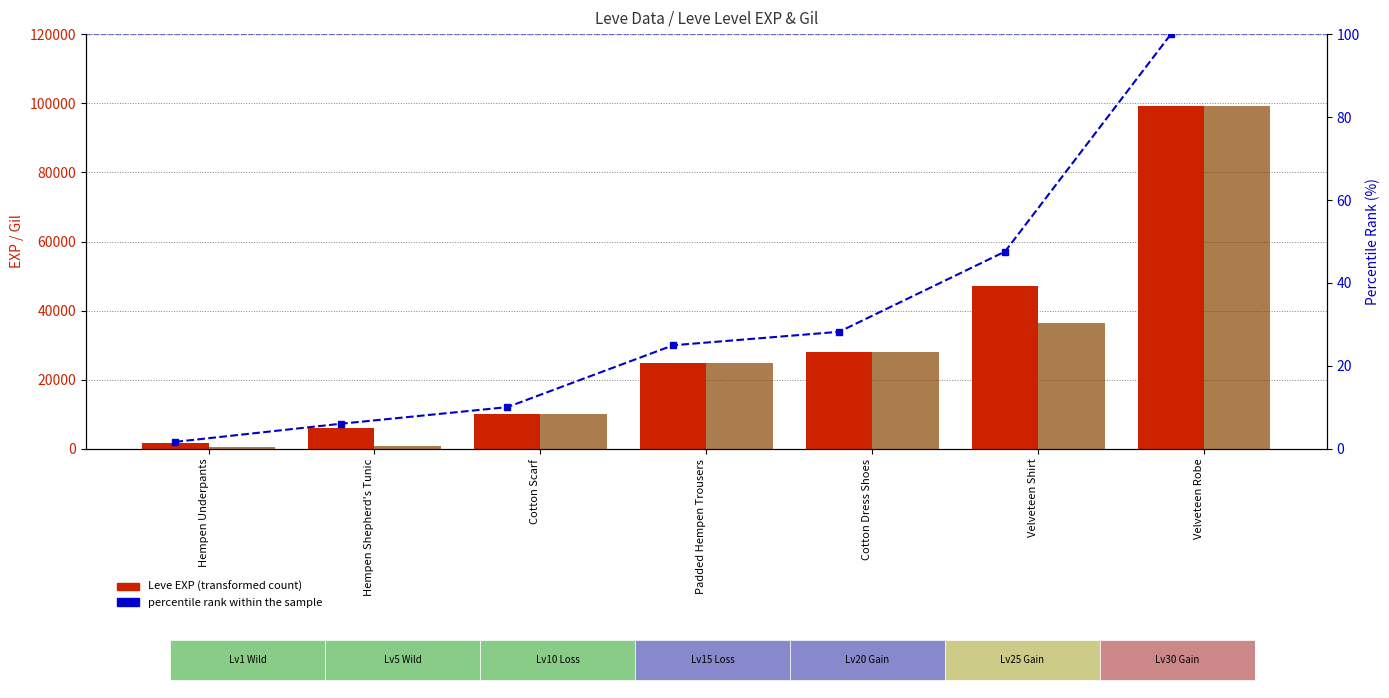

What is the sum of the Leve EXP values at Hempen Underpants and Padded Hempen Trousers?

26480.0